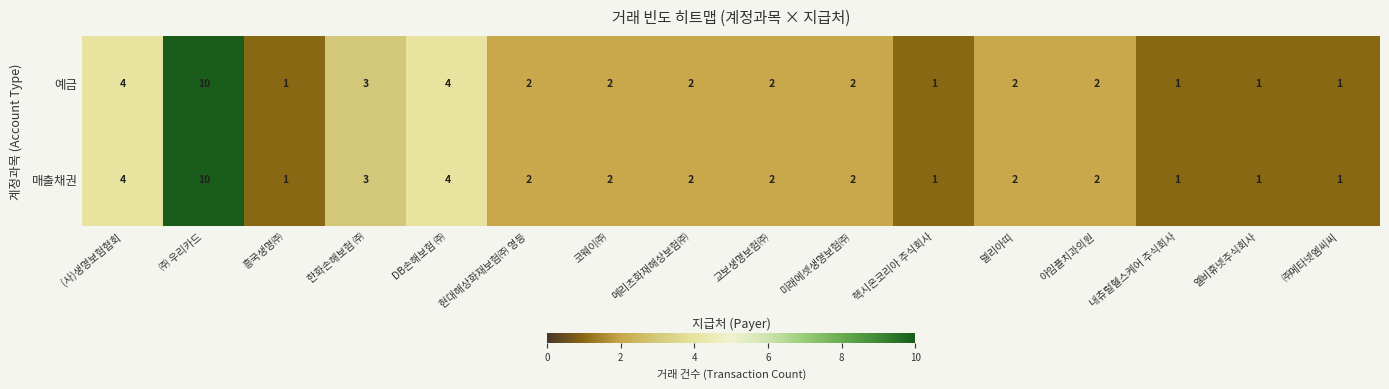

What is the minimum value shown in the chart?

1